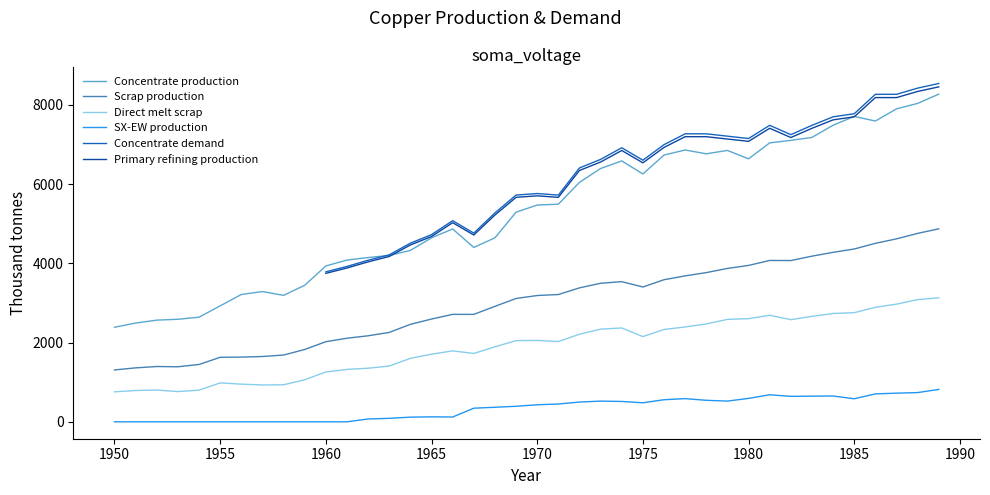

What are all the series names shown in the legend?

Concentrate production, Scrap production, Direct melt scrap, SX-EW production, Concentrate demand, Primary refining production